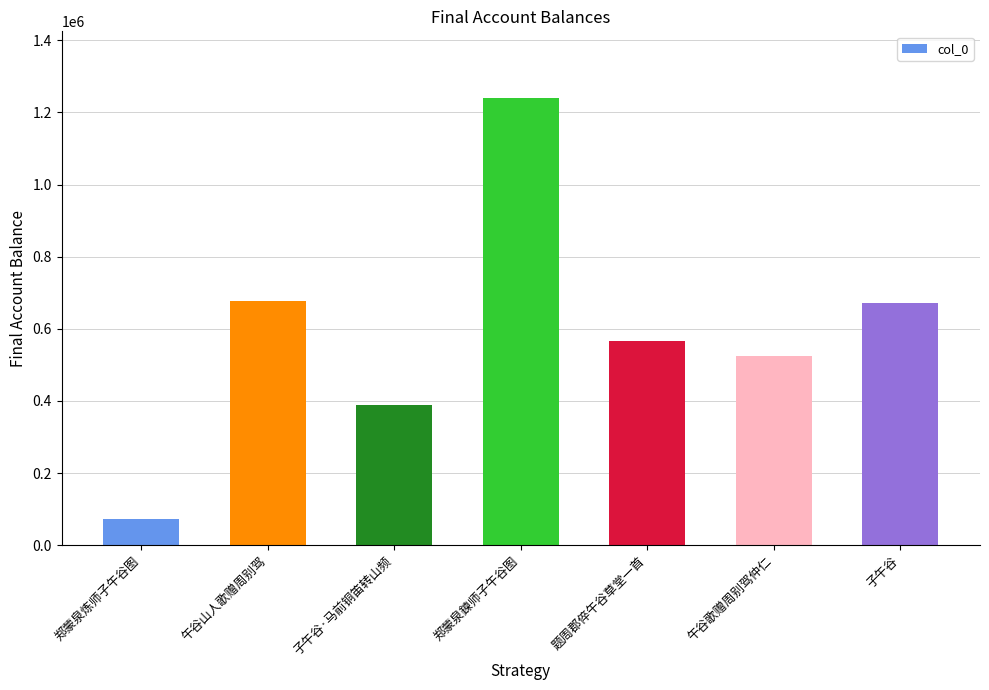

Between 子午谷 and 午谷歌赠周别驾仲仁, which is larger?

子午谷